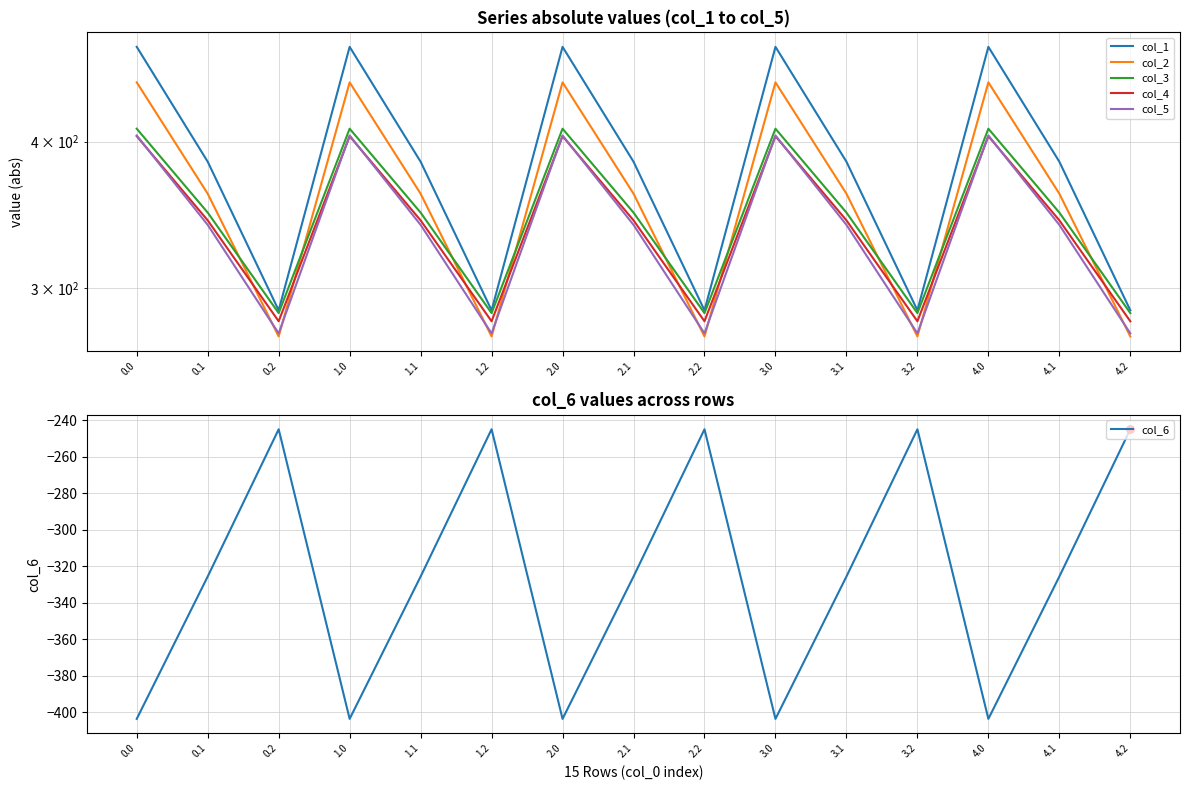

Which series has the widest spread of Y values?

col_1